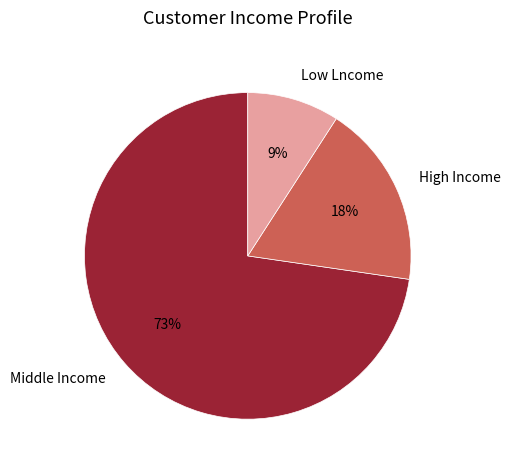

To the nearest percent, what percentage of the pie is Middle Income?

73%